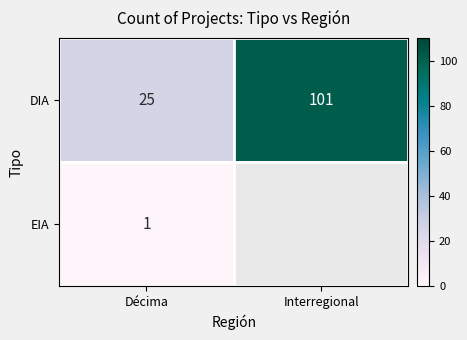

Is the value of EIA at Décima greater than the value of DIA at Interregional?

No